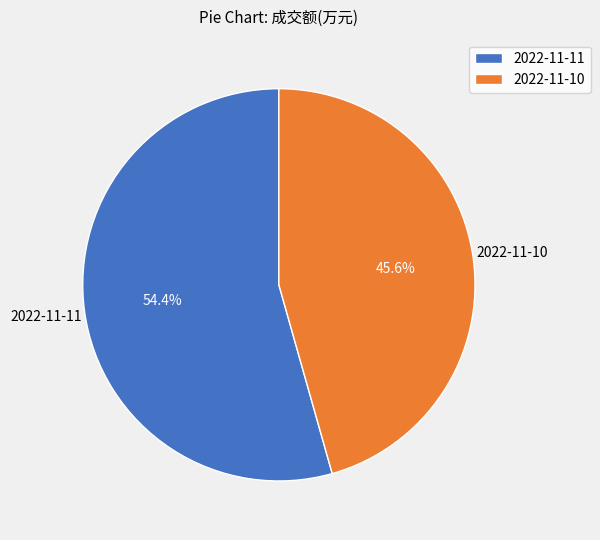

What is the largest slice in the pie chart?

2022-11-11